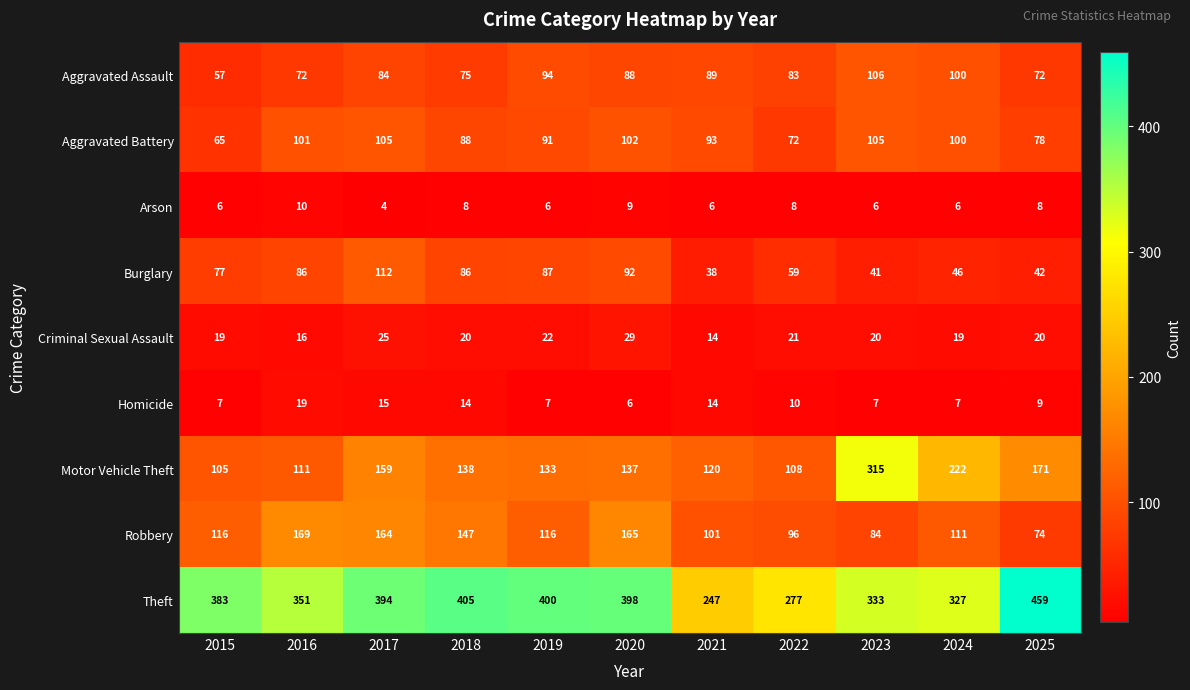

What is the highest value of the Arson series?

10